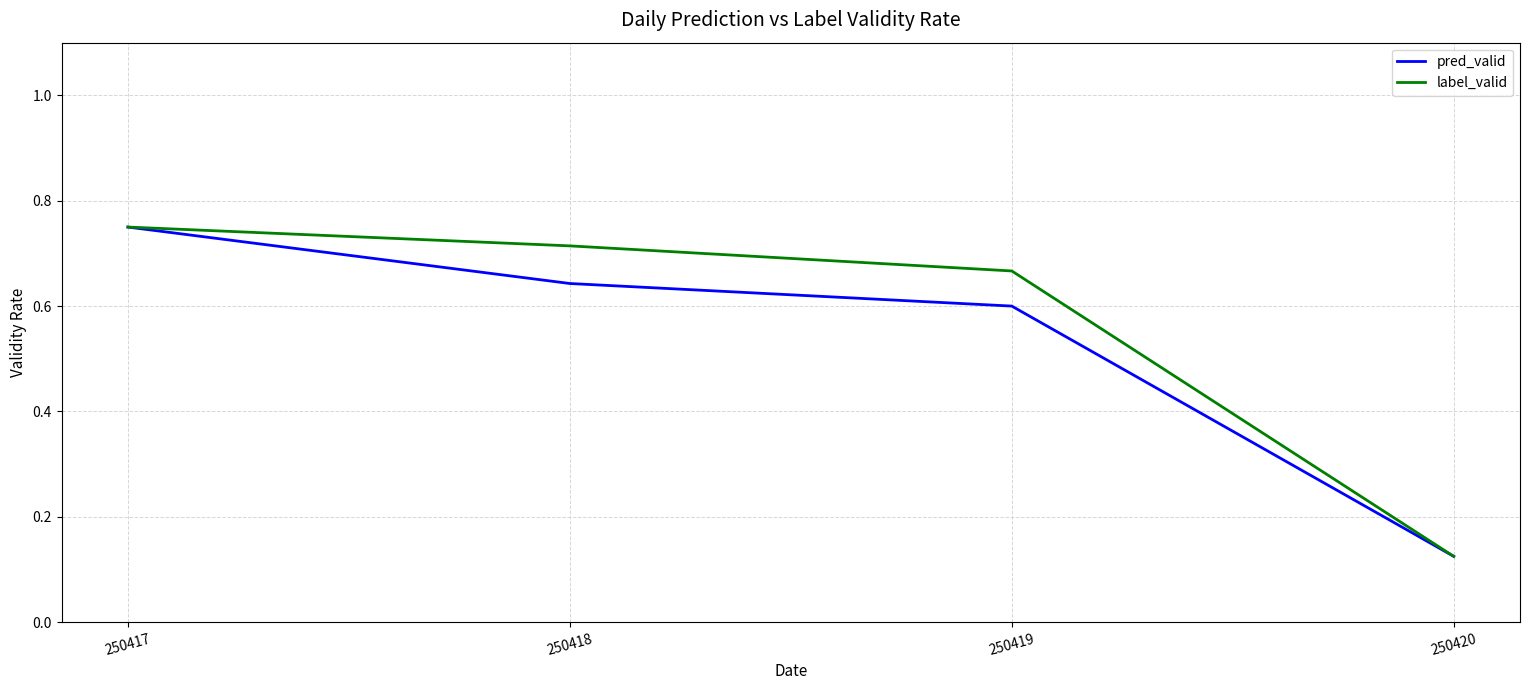

True or false: pred_valid has more than 0 points higher than both neighbors.

False